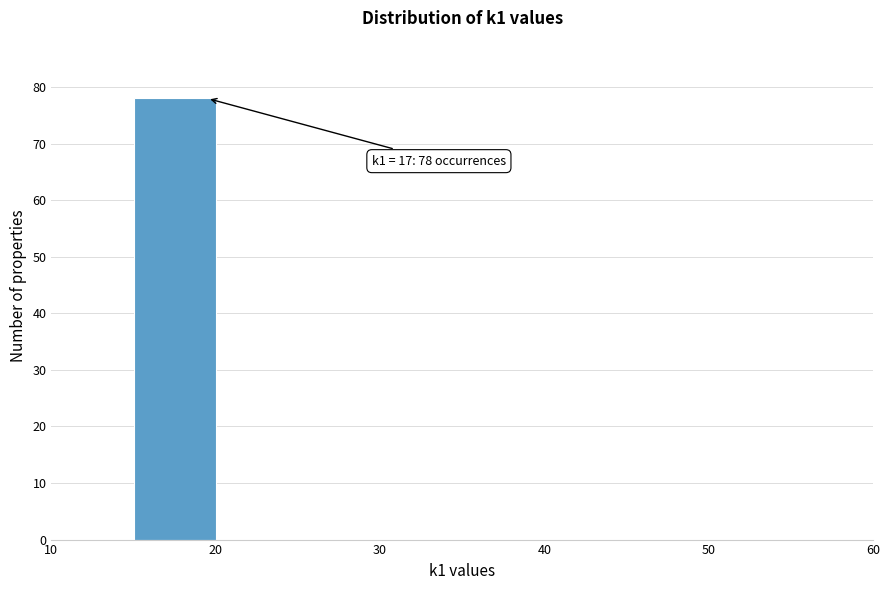

Over which range of the x-axis is the bar tallest?

15 to 20